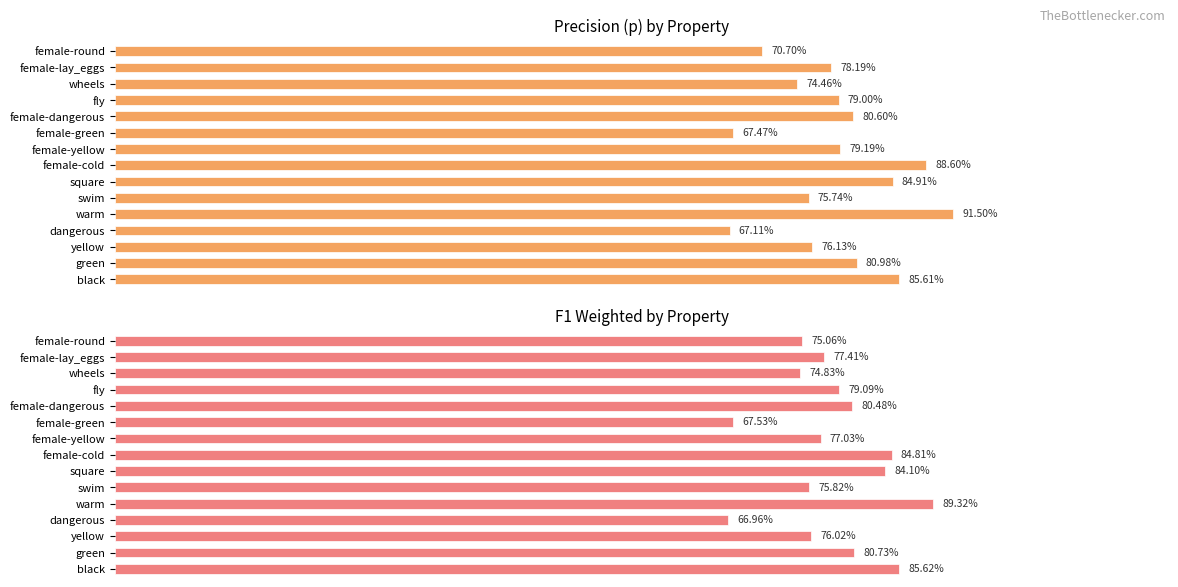

What is the value of the F1 Weighted bar at the 1st from the left?

0.8